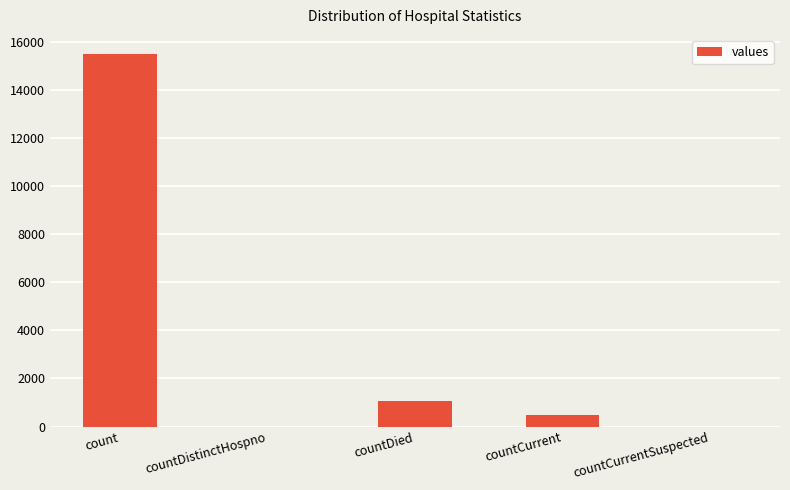

What is the change in value from count to countDied?

-14449